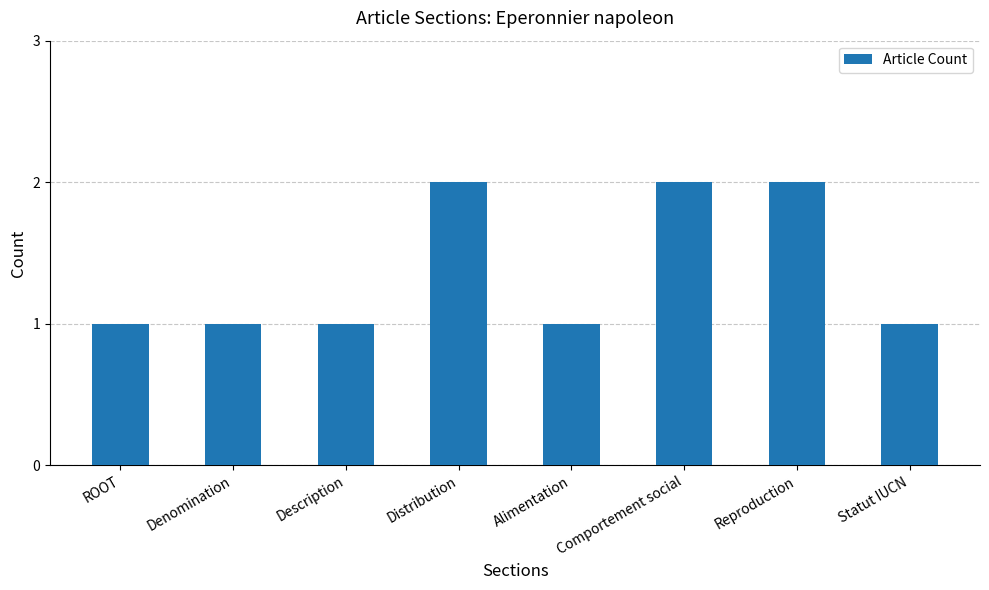

What is the difference between the maximum and minimum values?

1